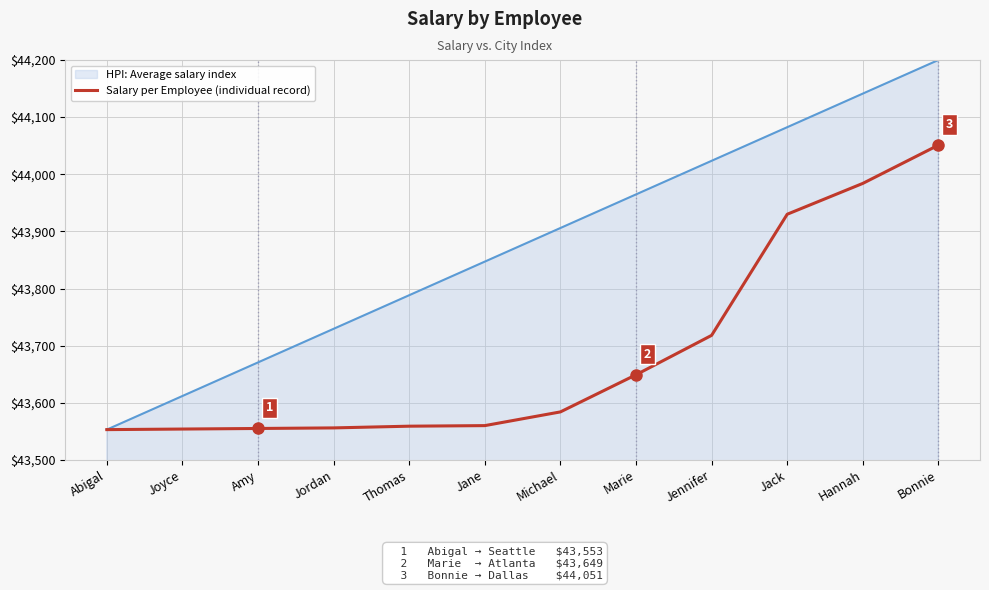

The value of HPI: Average salary index at Bonnie is 73101.4. True or false?

False